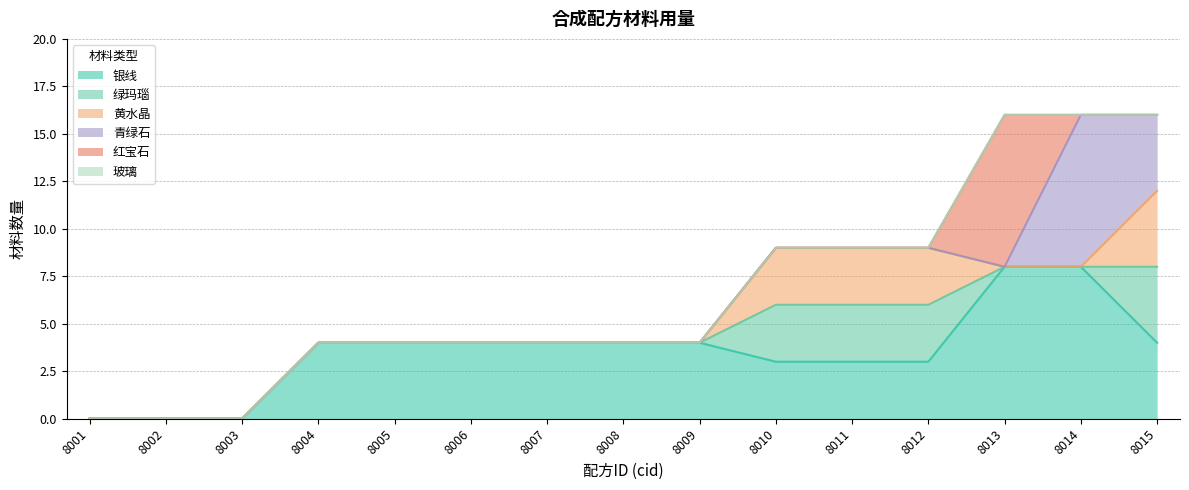

True or false: 玻璃 and 青绿石 intersect in this chart.

False